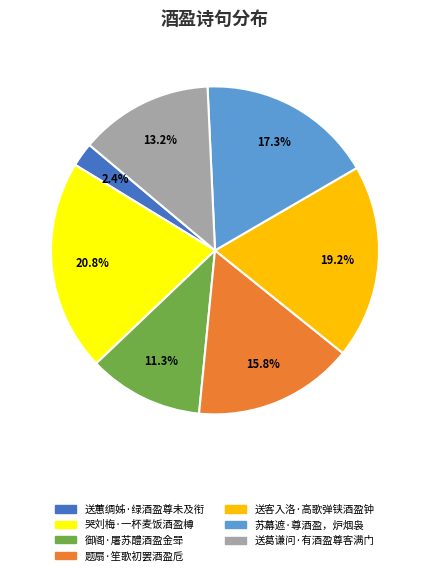

Rank the categories by value from highest to lowest.

哭刘梅·一杯麦饭酒盈樽, 送客入洛·高歌弹铗酒盈钟, 苏幕遮·尊酒盈，炉烟袅, 题扇·笙歌初罢酒盈卮, 送葛谦问·有酒盈尊客满门, 御阁·屠苏醴酒盈金斝, 送蕙绸姊·绿酒盈尊未及衔